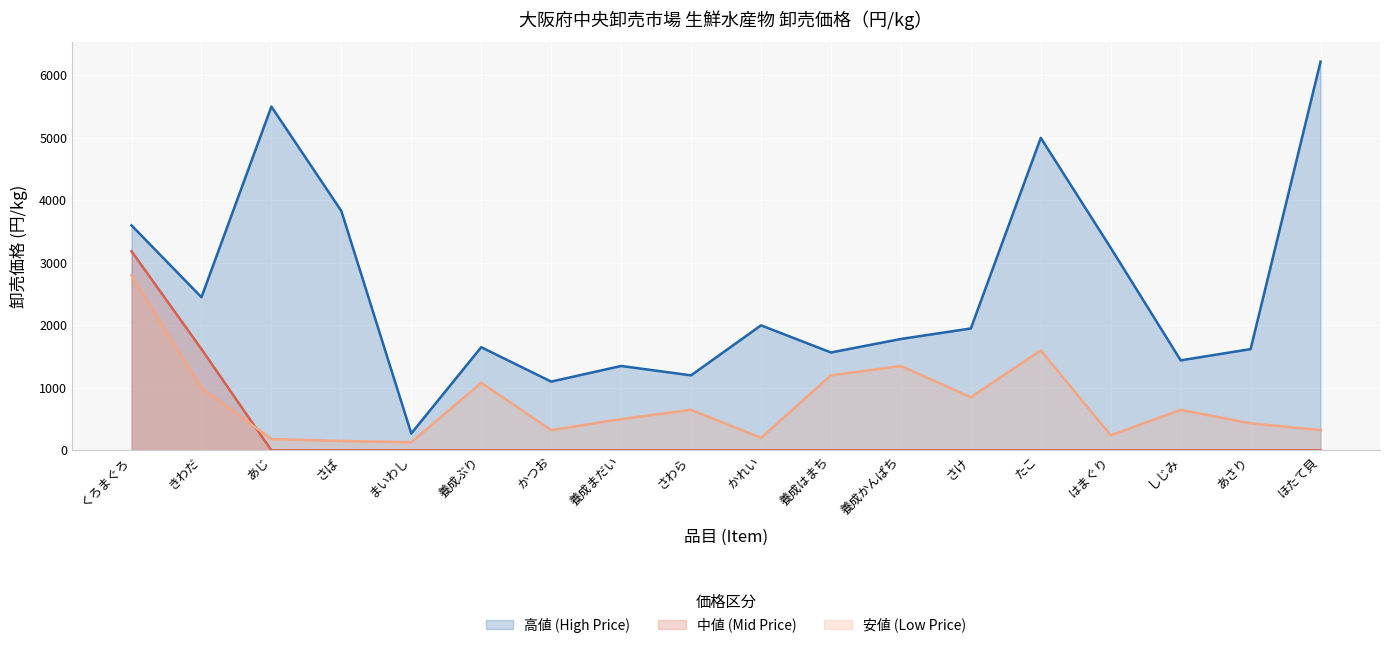

Reading left to right, list all the values displayed in this chart.

高値 (High Price): 3600	2450	5500	3830	270	1650	1100	1350	1200	2000	1566	1782	1950	5000	3240	1440	1620	6220
中値 (Mid Price): 3186	1620	0	0	0	0	0	0	0	0	0	0	0	0	0	0	0	0
安値 (Low Price): 2800	1000	180	150	130	1080	324	500	648	200	1200	1350	850	1600	240	648	432	324